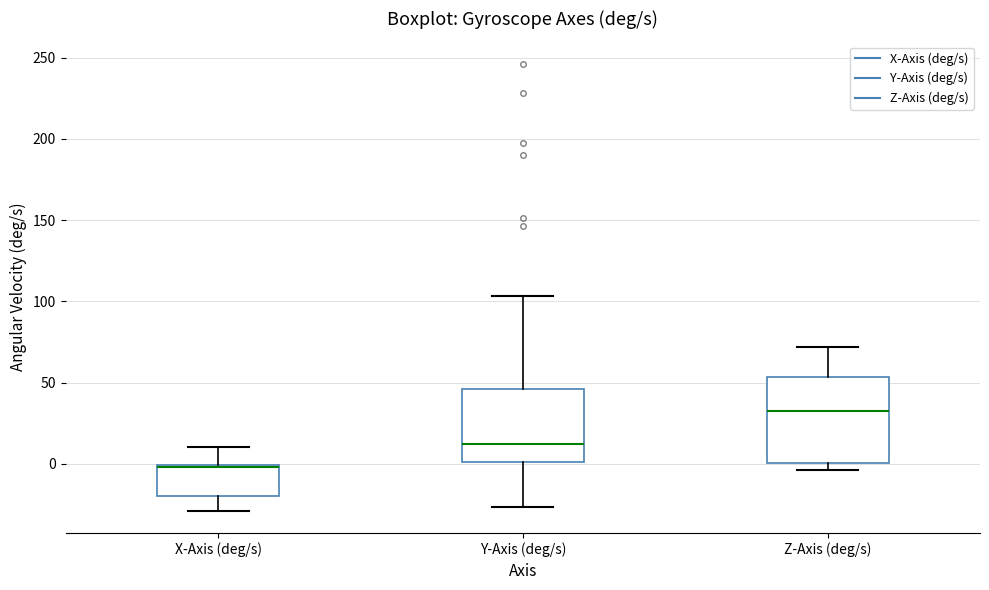

Where is the lower edge of the box for X-Axis (deg/s) on the y-axis? The values are not printed on the chart, so give them approximately, as read against the axis.

-20